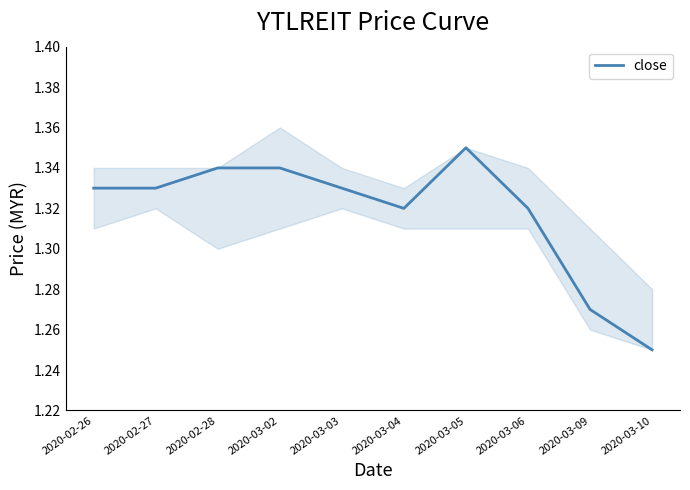

What is the difference between the values at 2020-03-10 and 2020-03-02?

0.1